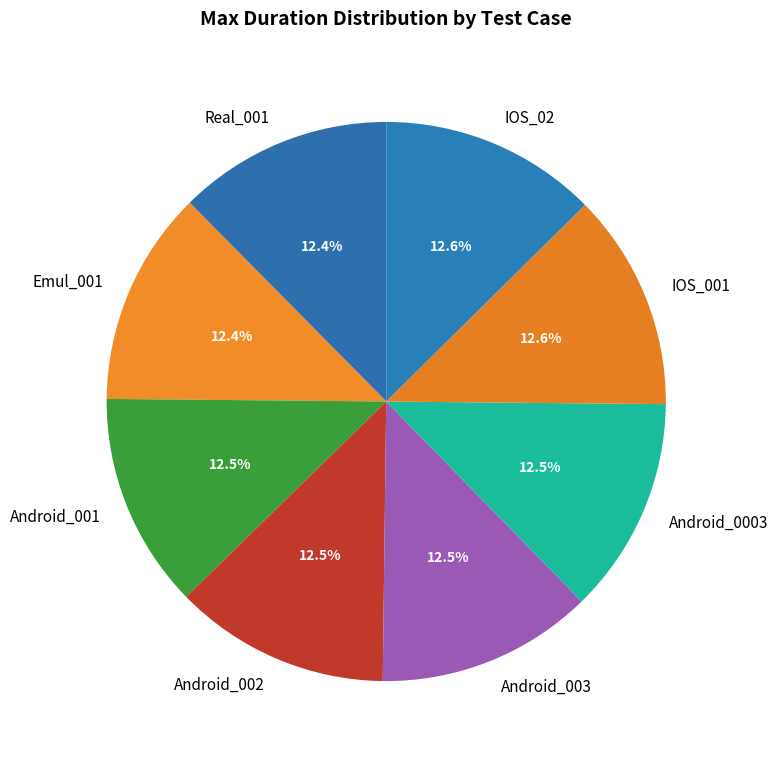

Is Android_001 the majority of the pie?

No